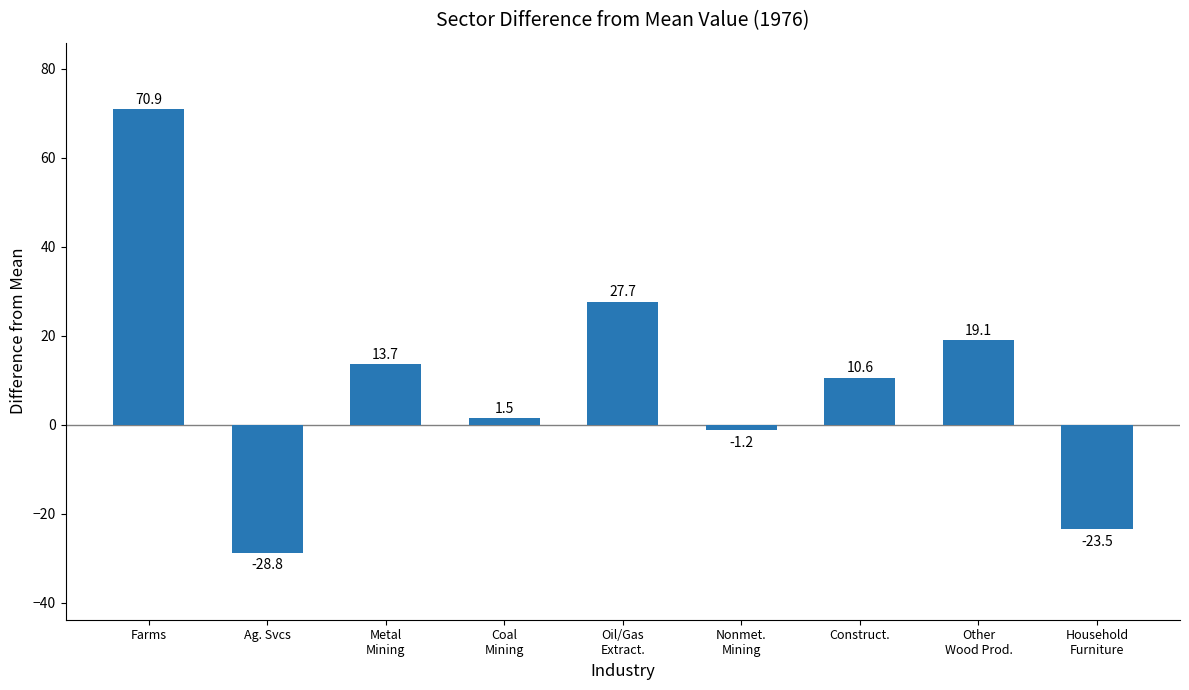

List the labels in order of value, largest first.

Farms, Oil/Gas
Extract., Other
Wood Prod., Metal
Mining, Construct., Coal
Mining, Nonmet.
Mining, Household
Furniture, Ag. Svcs